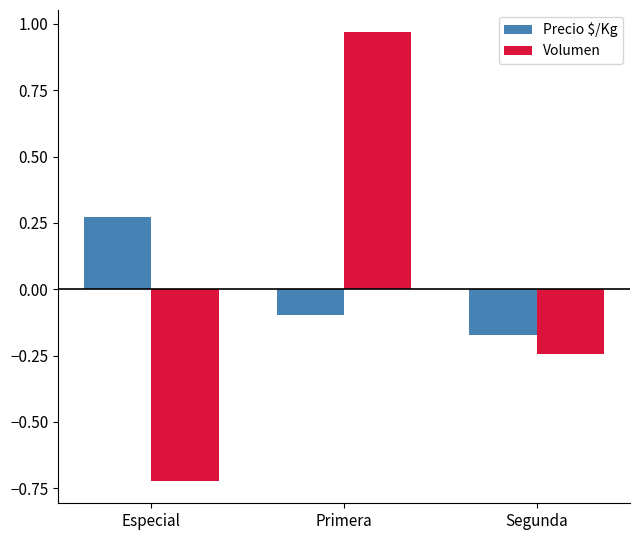

Rank the categories by Precio $/Kg value from highest to lowest.

Especial, Primera, Segunda